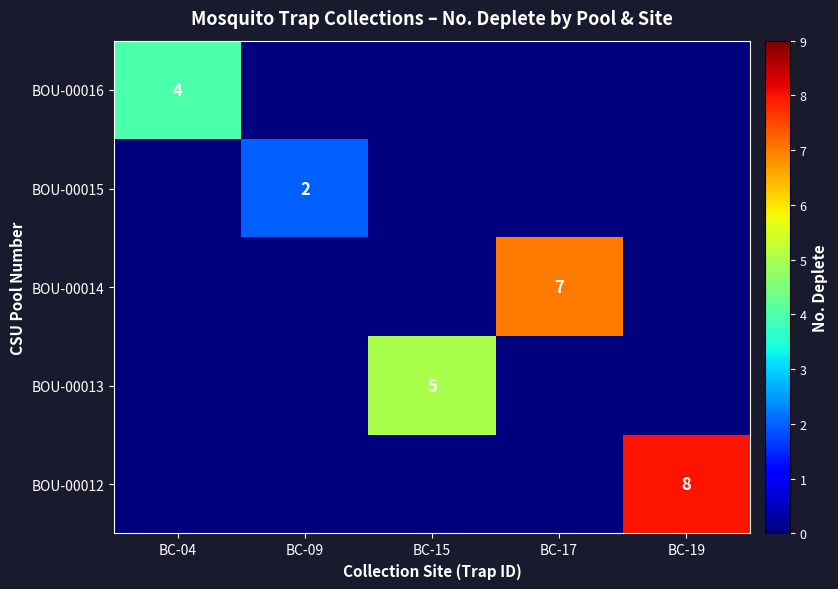

The value of BOU-00015 at BC-09 is 2. True or false?

True